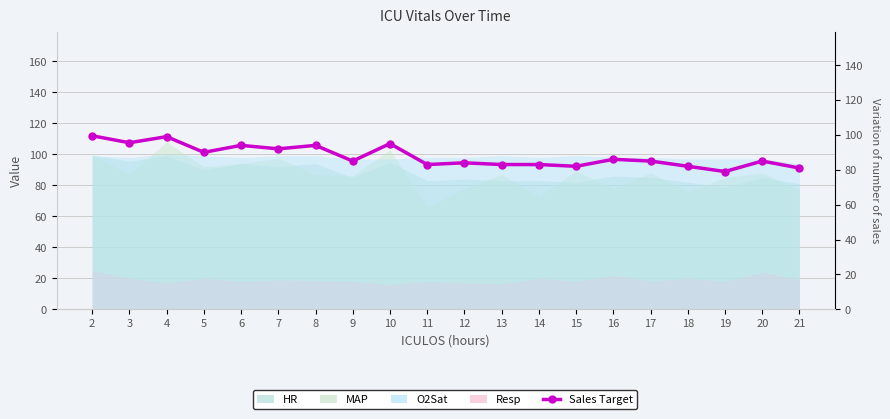

List the labels in order of value, smallest first.

19, 21, 15, 18, 11, 13, 14, 12, 9, 17, 20, 16, 5, 7, 6, 8, 10, 3, 4, 2